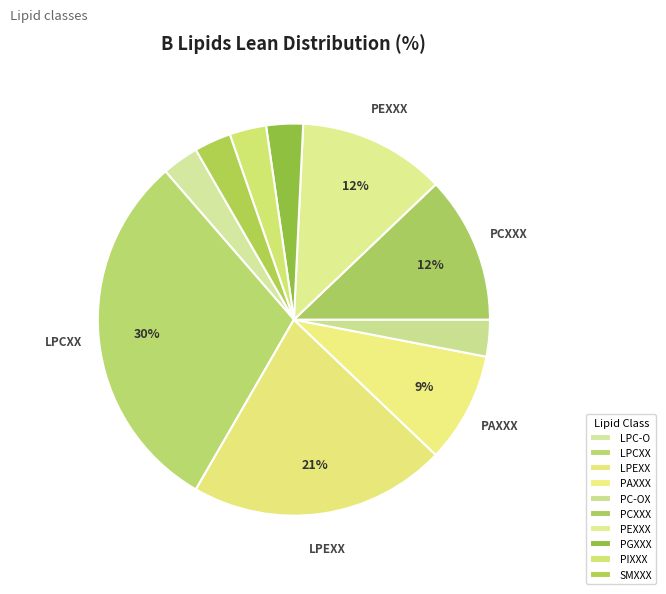

To the nearest percent, what is the difference between the LPCXX and SMXXX slice percentages?

27%